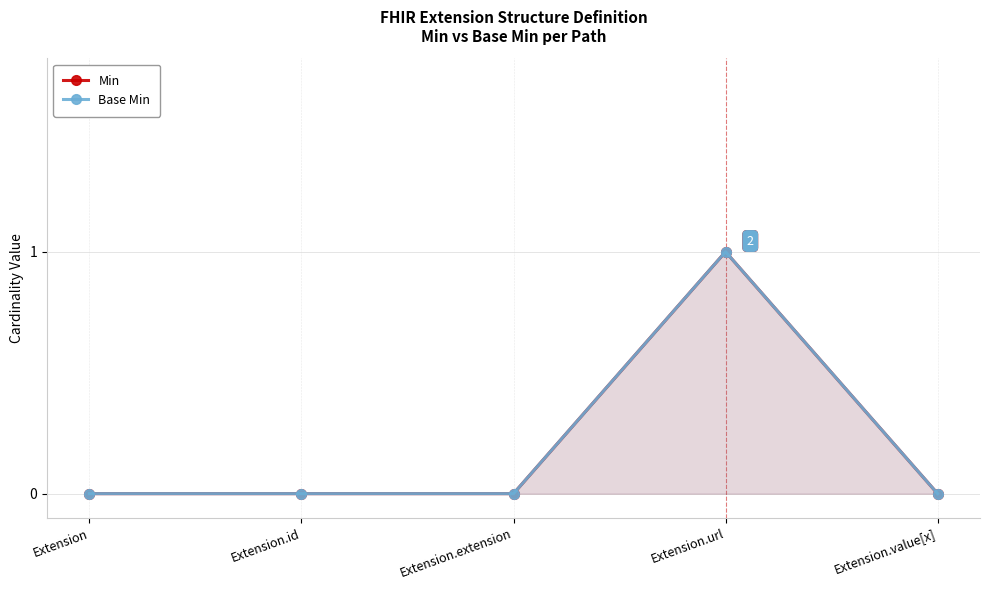

Does the chart have visible grid lines?

Yes